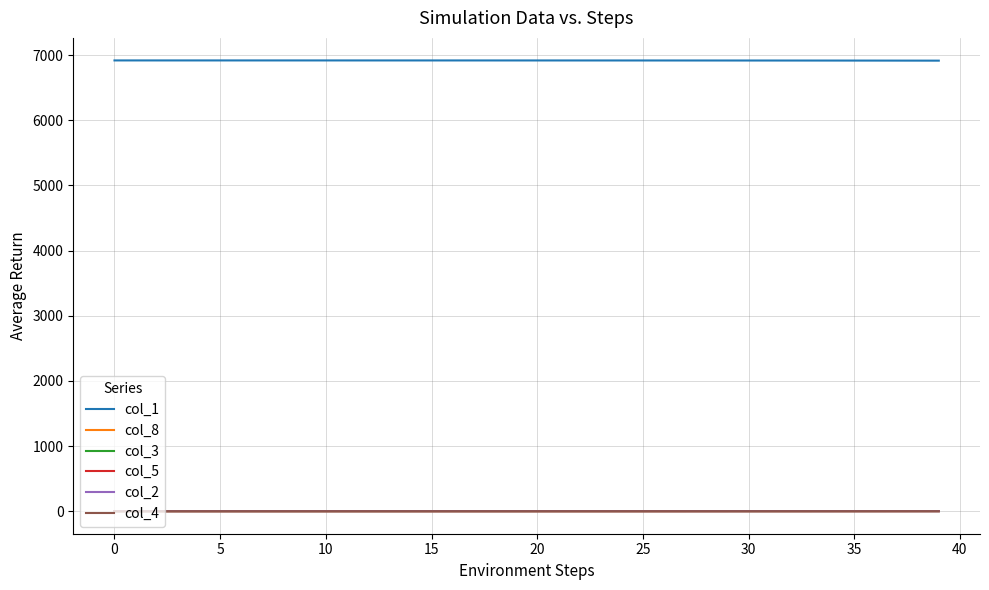

Which series has the largest total across all categories?

col_1